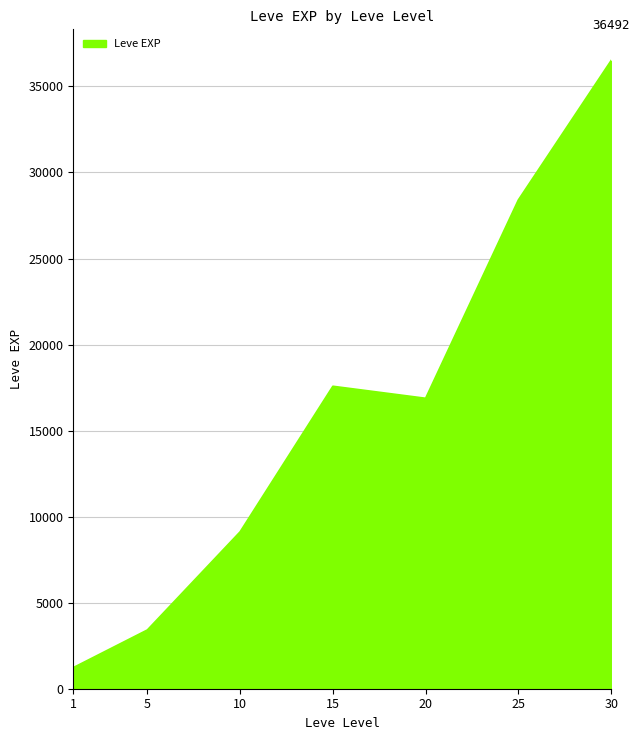

What is the approximate value at 10?

9106.7